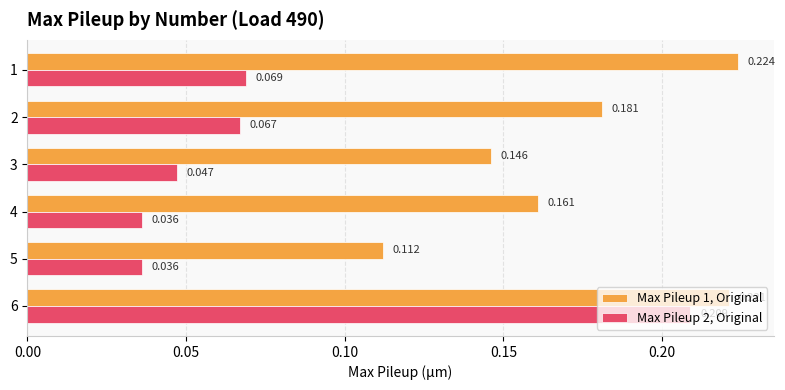

Is the value of Max Pileup 1, Original at 5 greater than the value of Max Pileup 2, Original at 6?

No